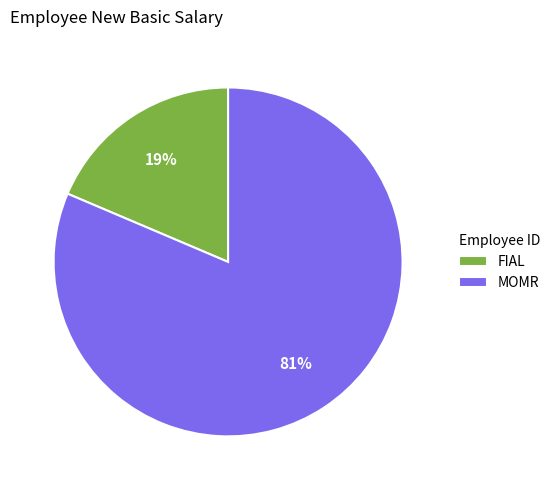

Which category accounts for the majority?

MOMR